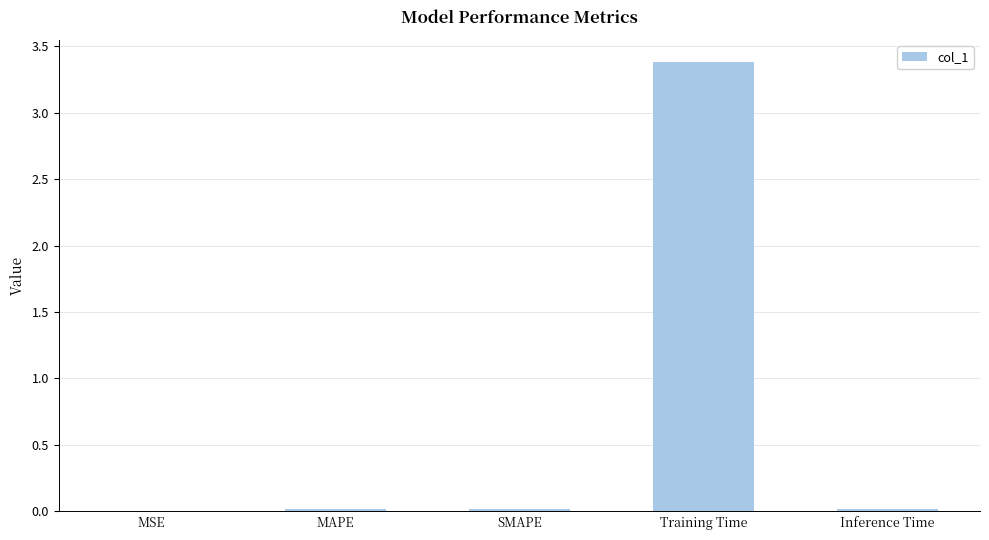

Is it true that the value at SMAPE is 0.0?

True